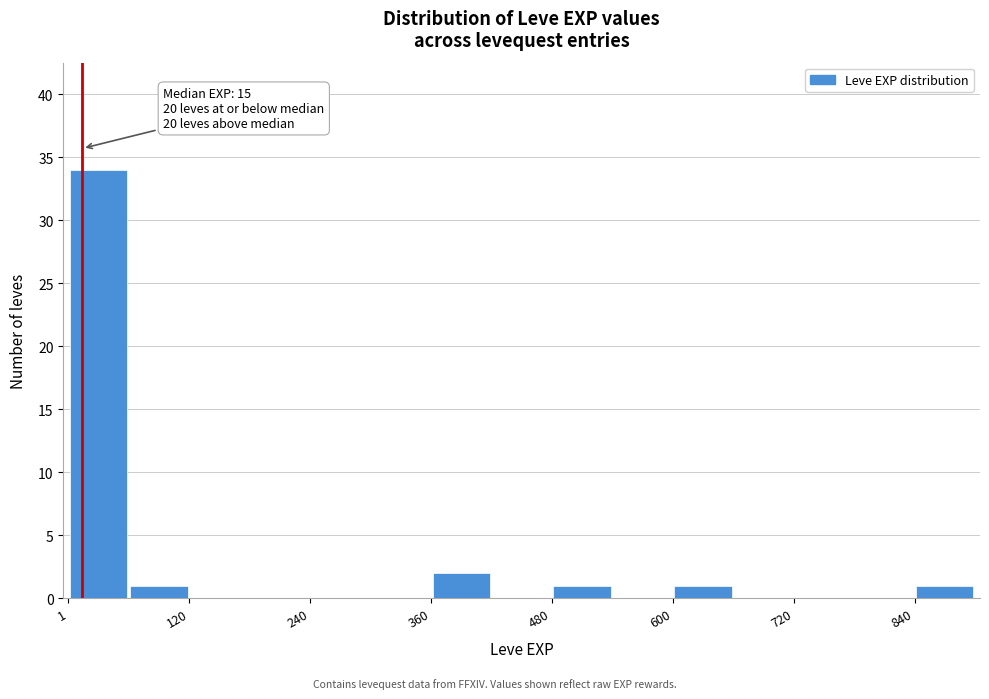

Around what value on the x-axis is the tallest bar? Give the approximate position of its centre, as read against the axis.

40